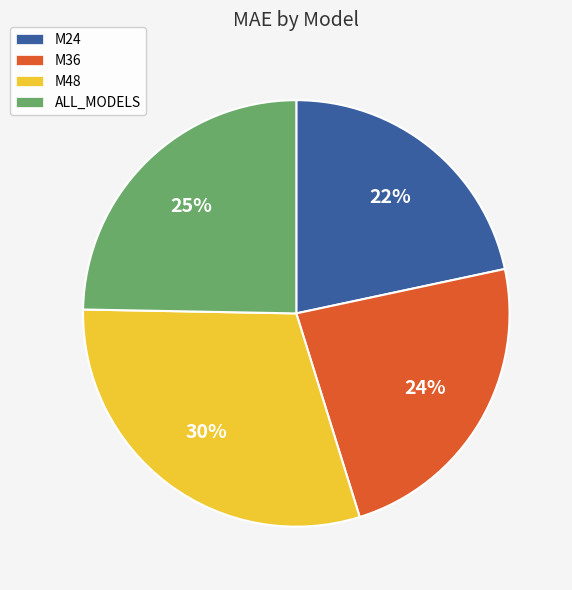

Is it true that M24 is 11% of the pie?

False